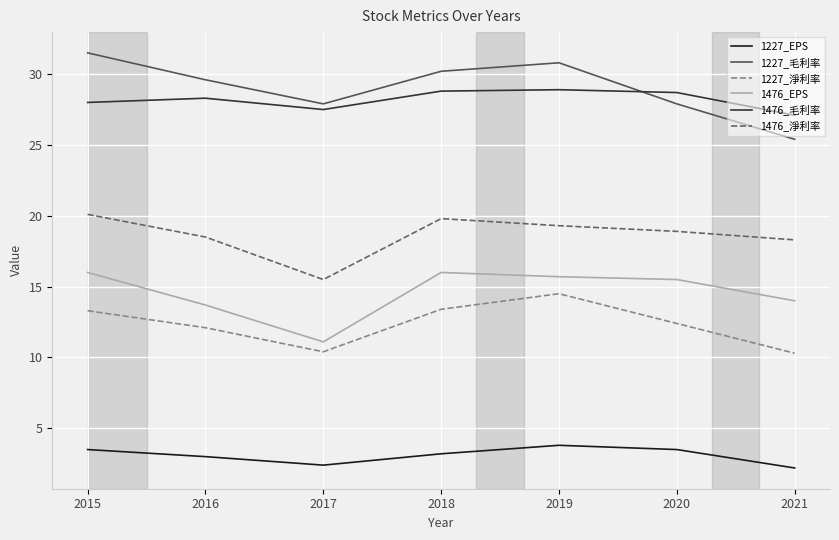

True or false: 1227_毛利率 and 1227_淨利率 cross at least once.

False